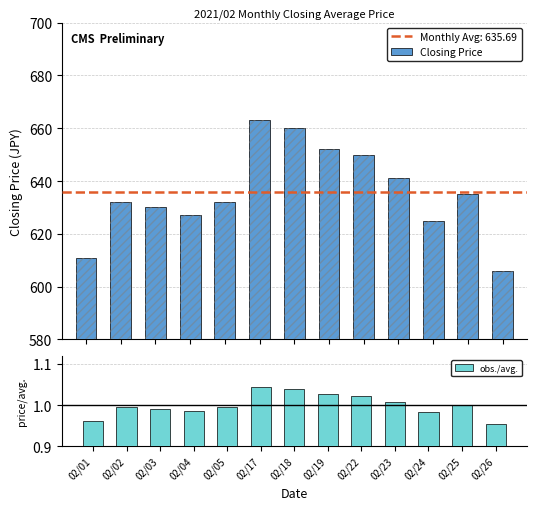

True or false: Closing Price has a value of 317.7 at 02/23.

False